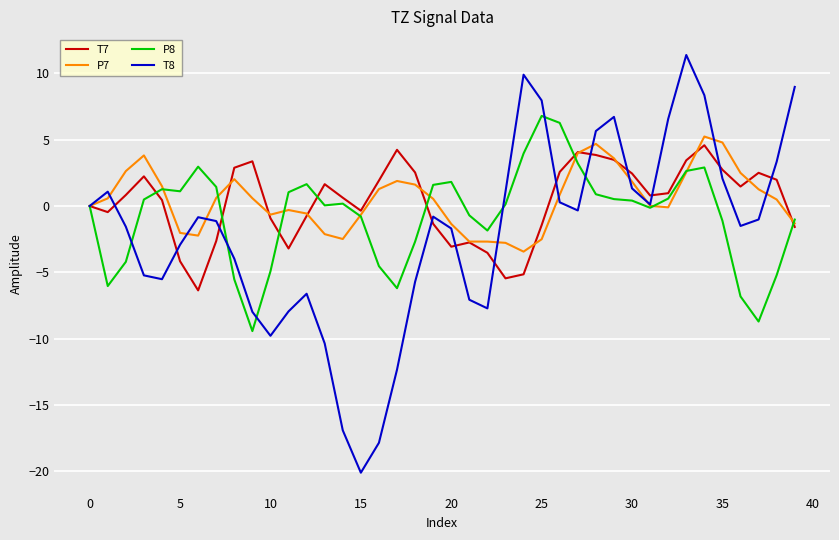

What is the minimum value for P7?

-3.4